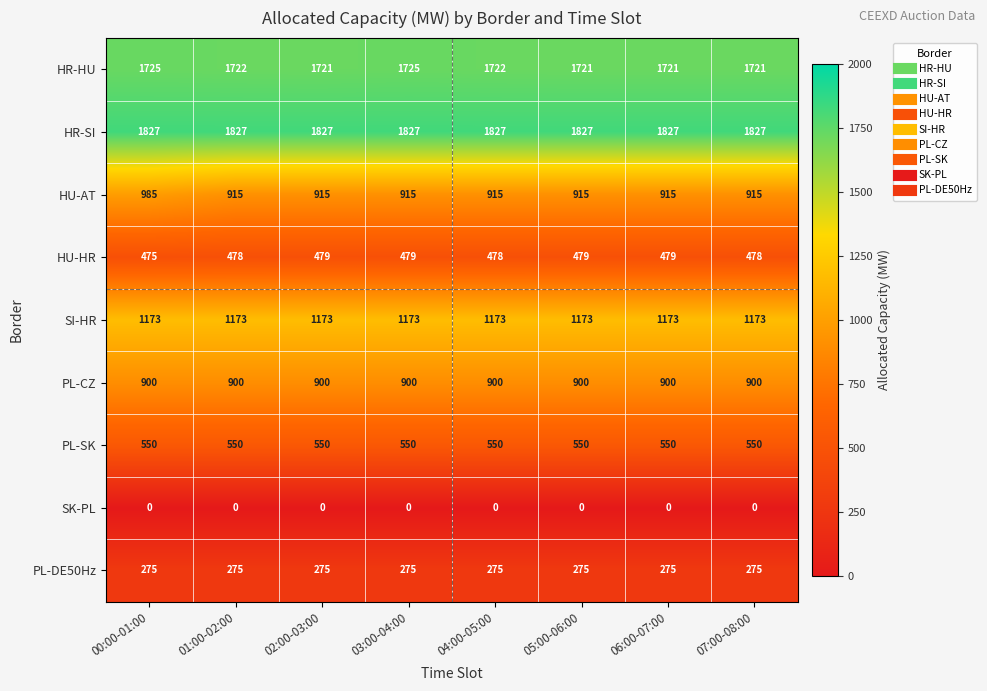

The PL-CZ series shows 1279 at 00:00-01:00. True or false?

False